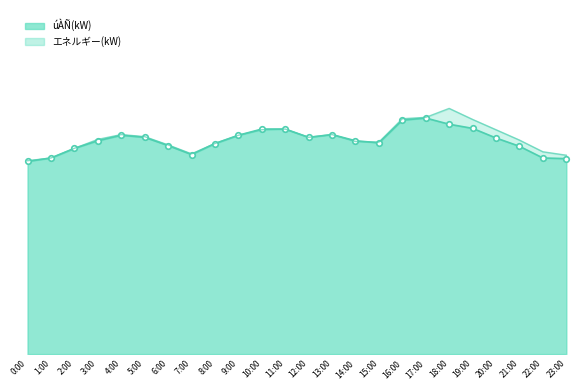

How many data points in úÀÑ(kW)_line are above 314?

11